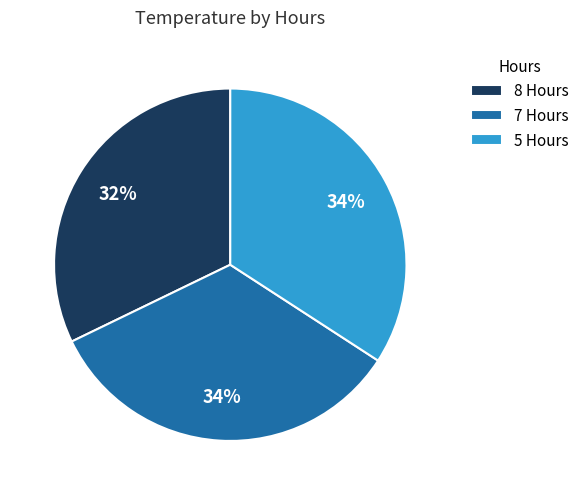

To the nearest percent, what portion does 5 represent?

34%